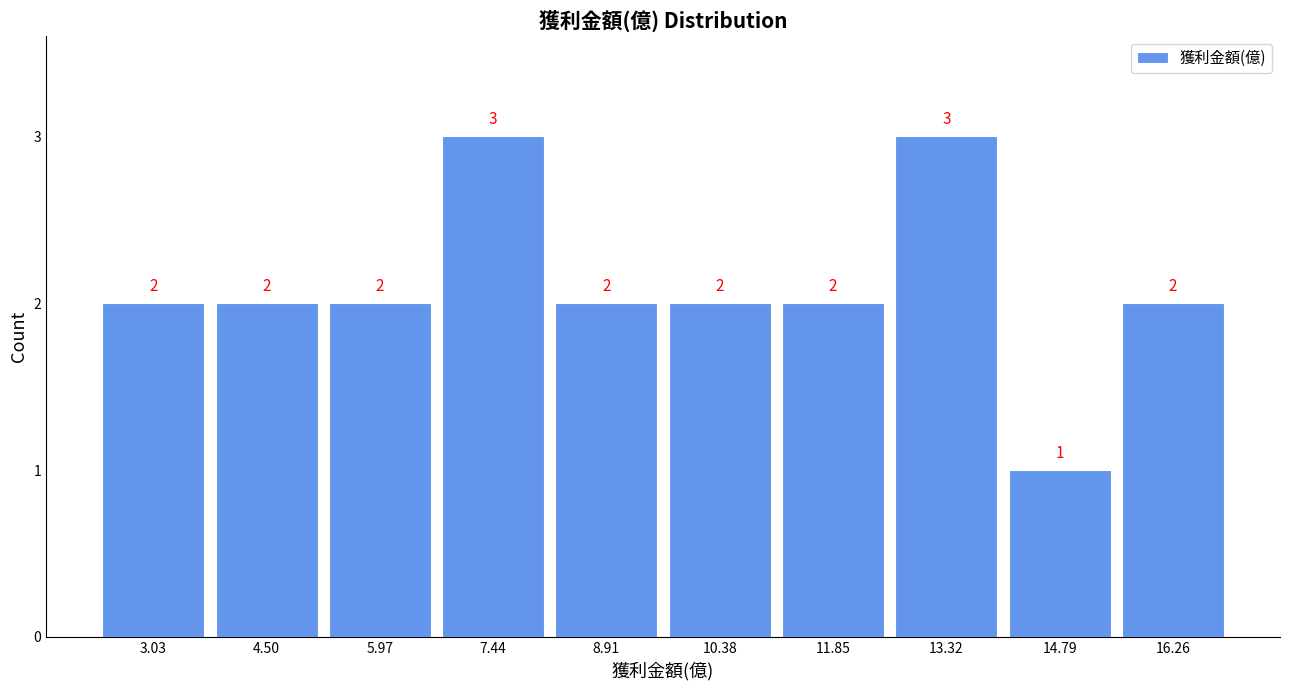

Reading left to right, list every bar in this chart as the range it spans on the x-axis followed by its height. The bar edges are not printed on the chart, so give them approximately, as read against the axis.

2.2 to 3.8: 2
3.8 to 5.2: 2
5.2 to 6.8: 2
6.8 to 8.2: 3
8.2 to 9.6: 2
9.6 to 11.2: 2
11.2 to 12.6: 2
12.6 to 14.0: 3
14.0 to 15.6: 1
15.6 to 17.0: 2